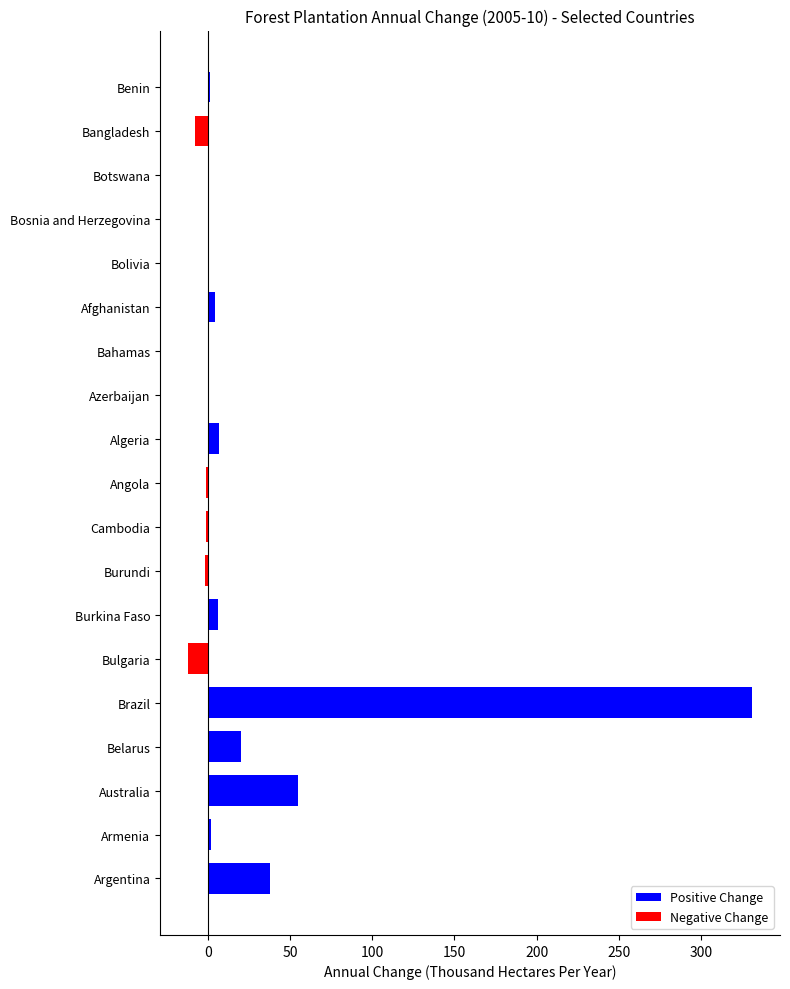

Which label corresponds to the largest value in the chart?

Brazil